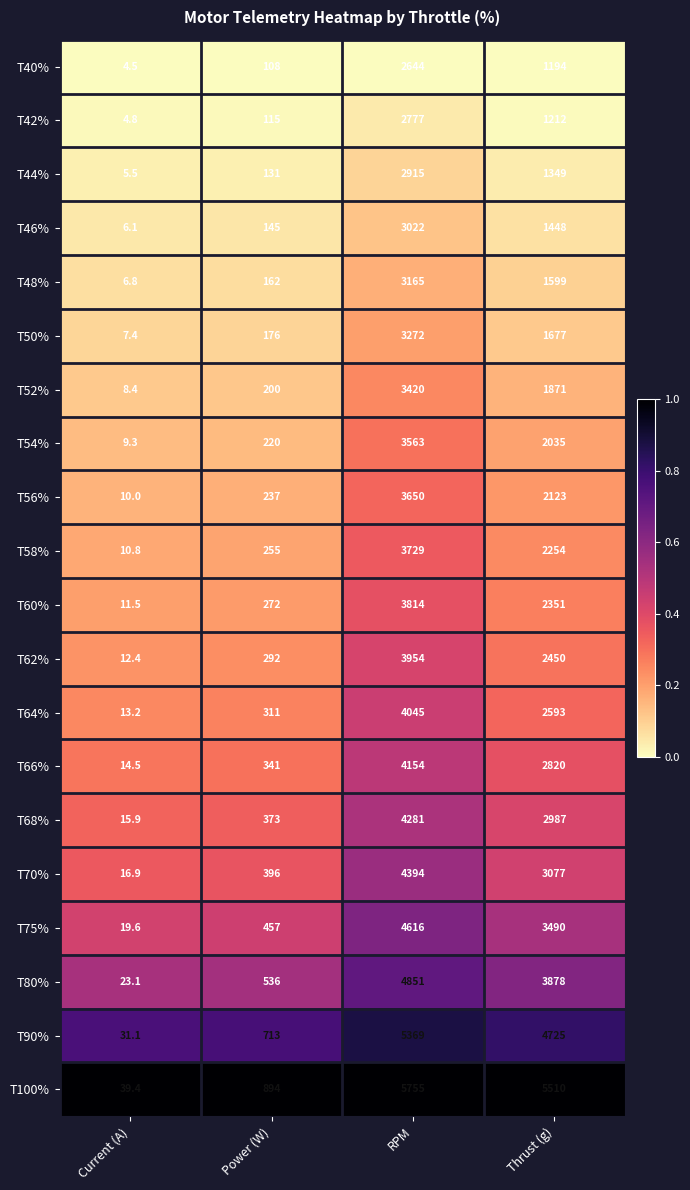

Between Power (W) and RPM, which series saw the biggest shift?

T100%